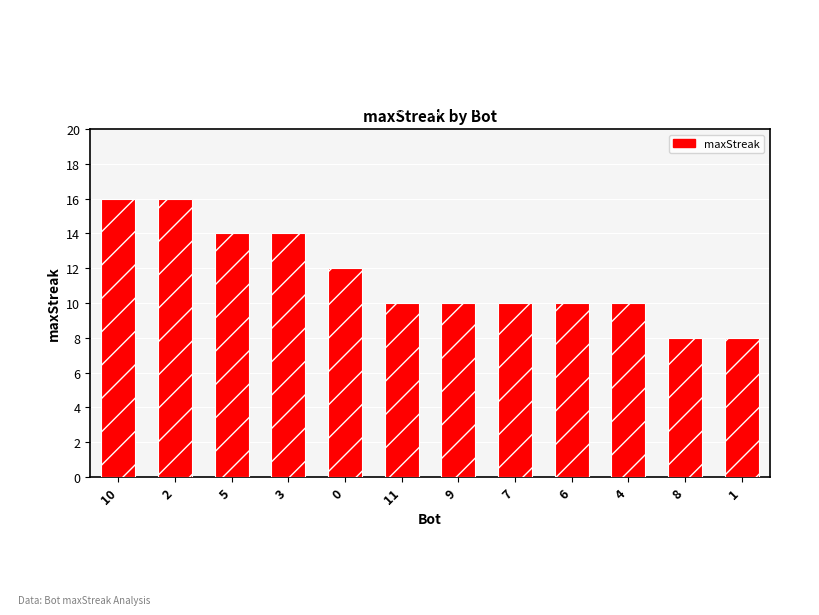

What is the sum of all values?

138